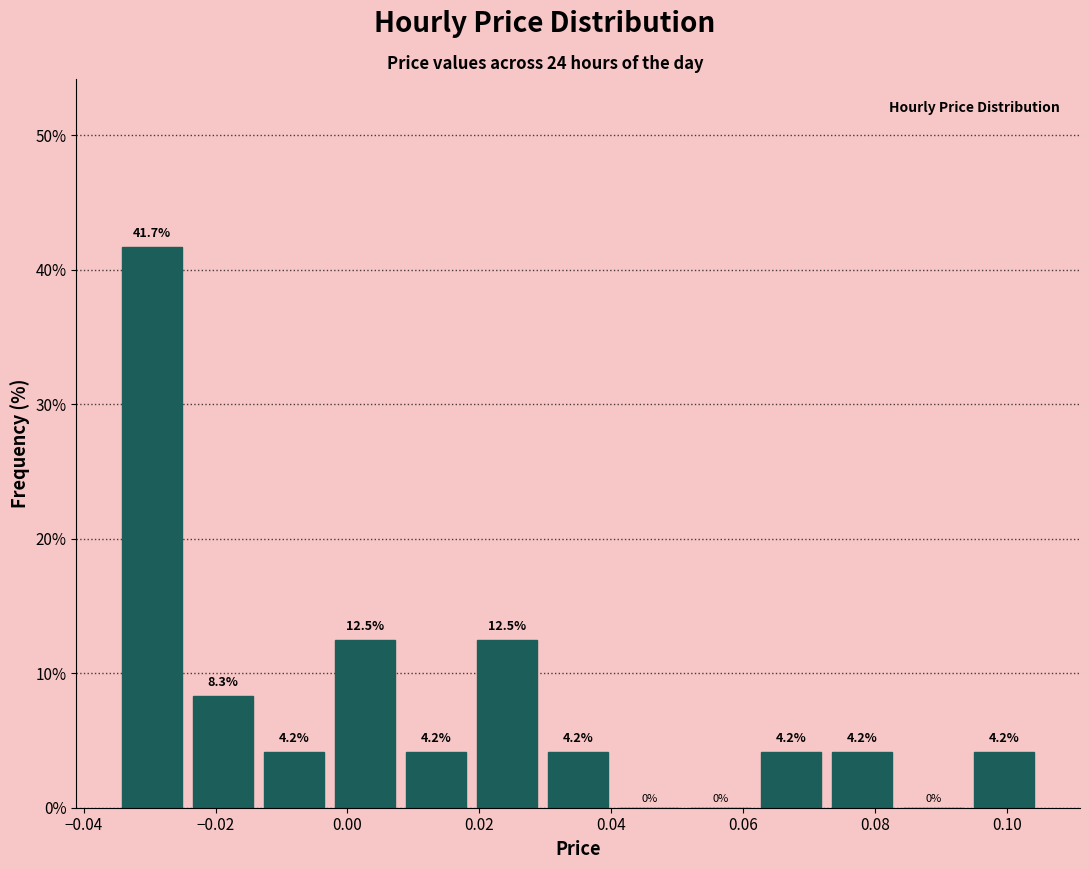

How tall is the bar that spans -0.024 to -0.014 on the x-axis? The bar edges are not printed on the chart, so give them approximately, as read against the axis.

8.3